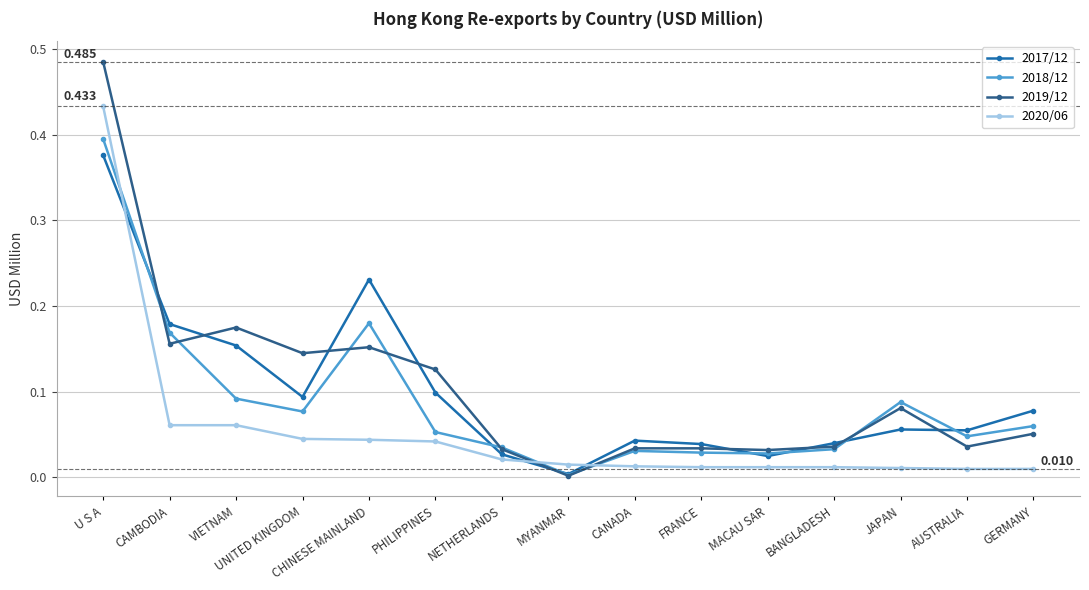

Which series has the widest spread of values?

2019/12